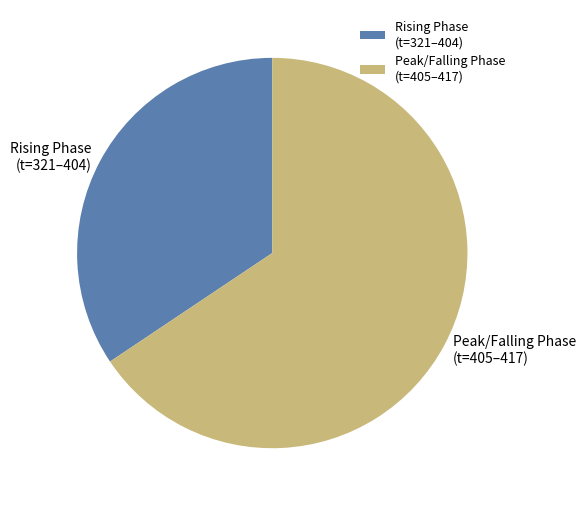

Is it true that Peak/Falling Phase (t=405–417) is 53% of the pie?

False